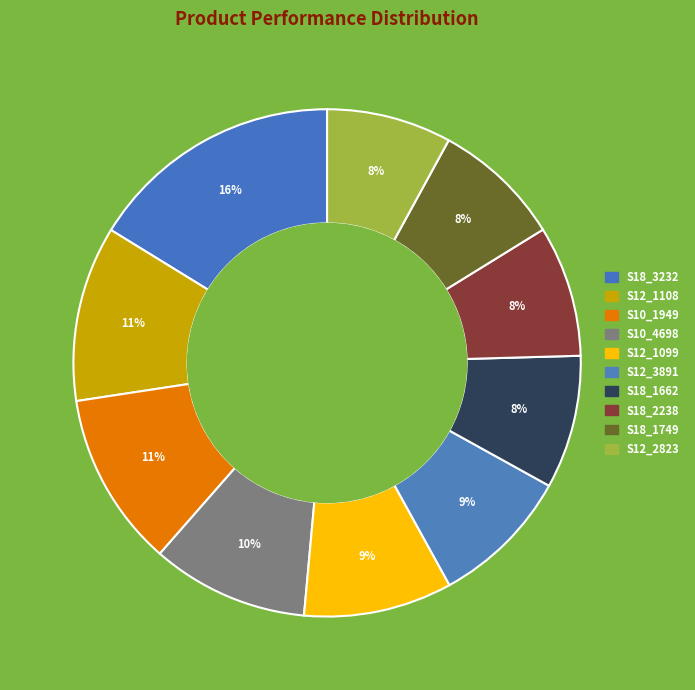

To the nearest percent, what percentage of the pie is S18_1749?

8%